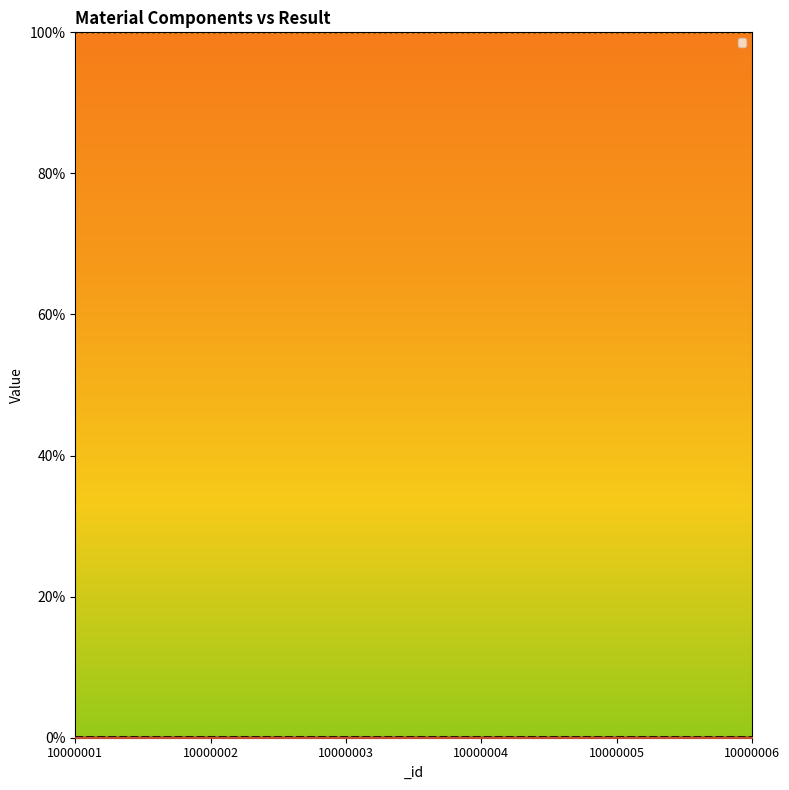

At which label does _resultItem reach its peak?

10000006